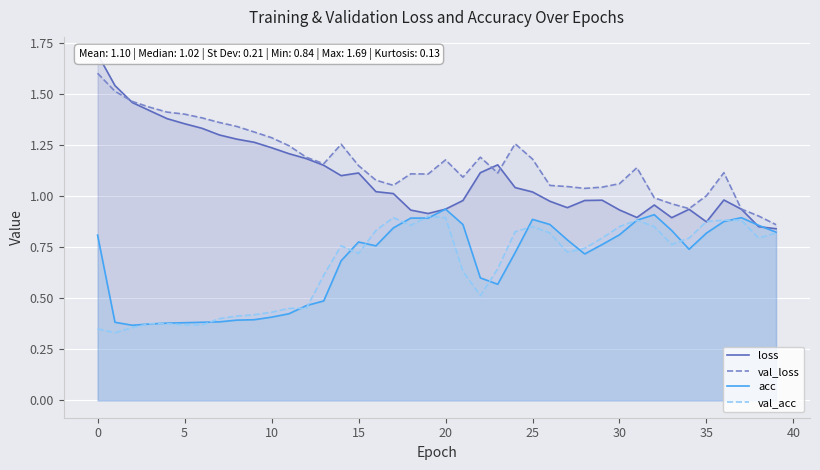

True or false: loss has more than 2 points higher than both neighbors.

True